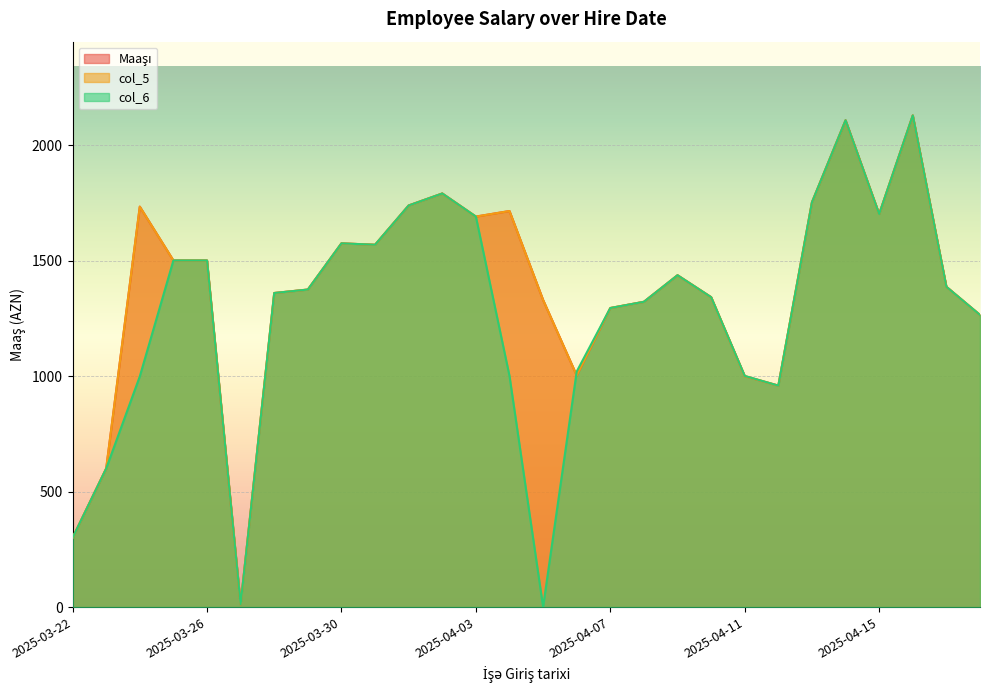

What is the label of the 3rd point from the left?

2025-03-24